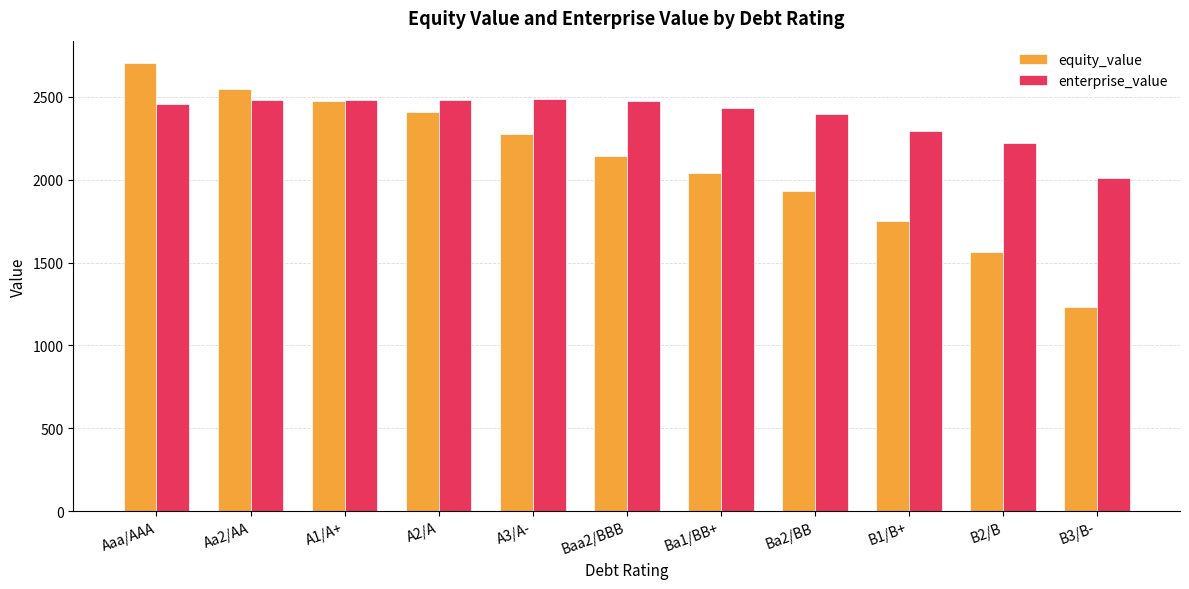

At which label does enterprise_value first exceed 2454?

Aaa/AAA